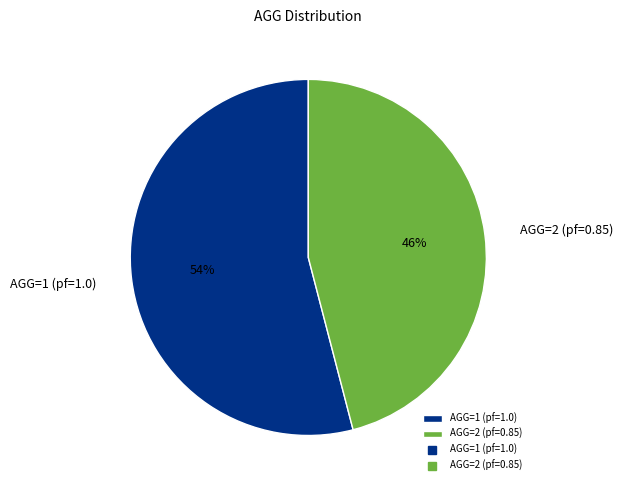

Does any single category account for the majority?

Yes